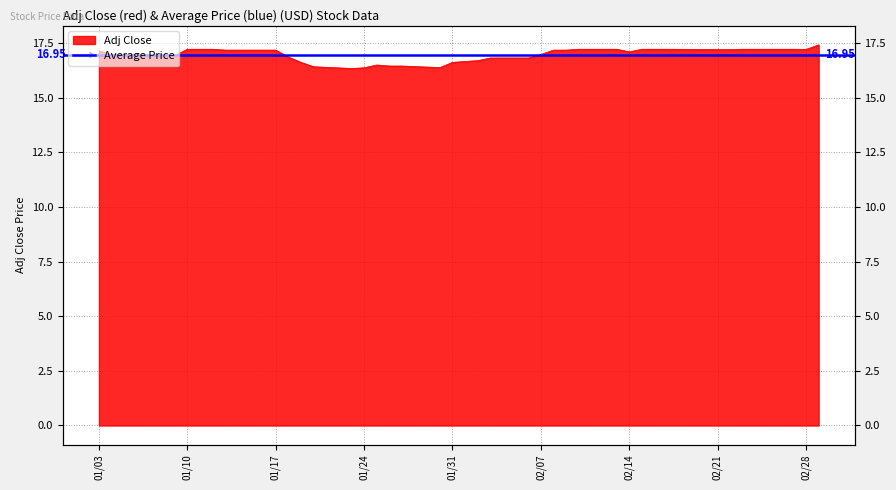

Does the chart have visible grid lines?

Yes